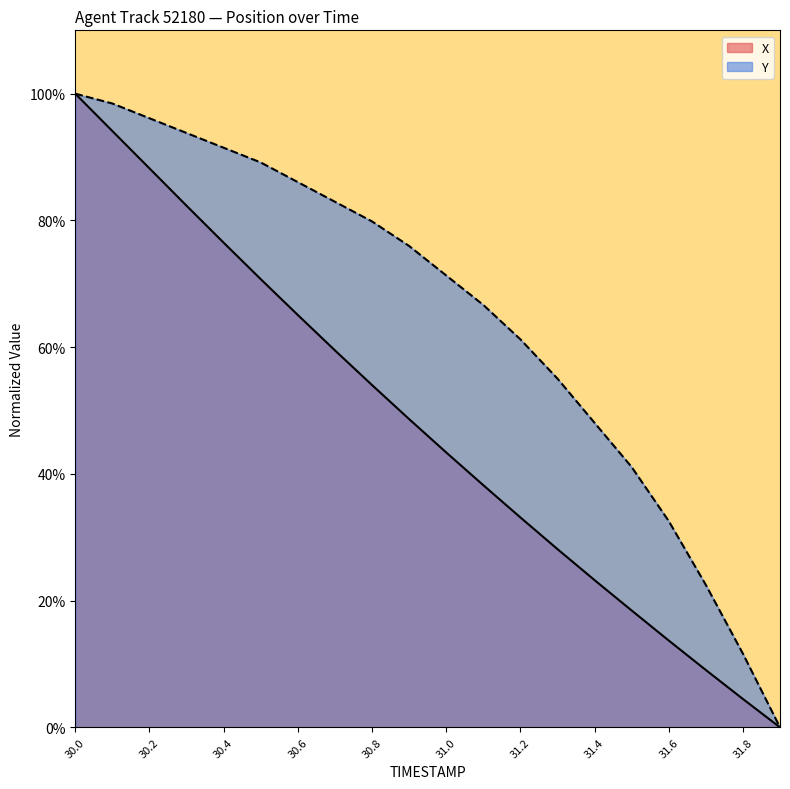

What is the label of the 15th point from the right?

30.5